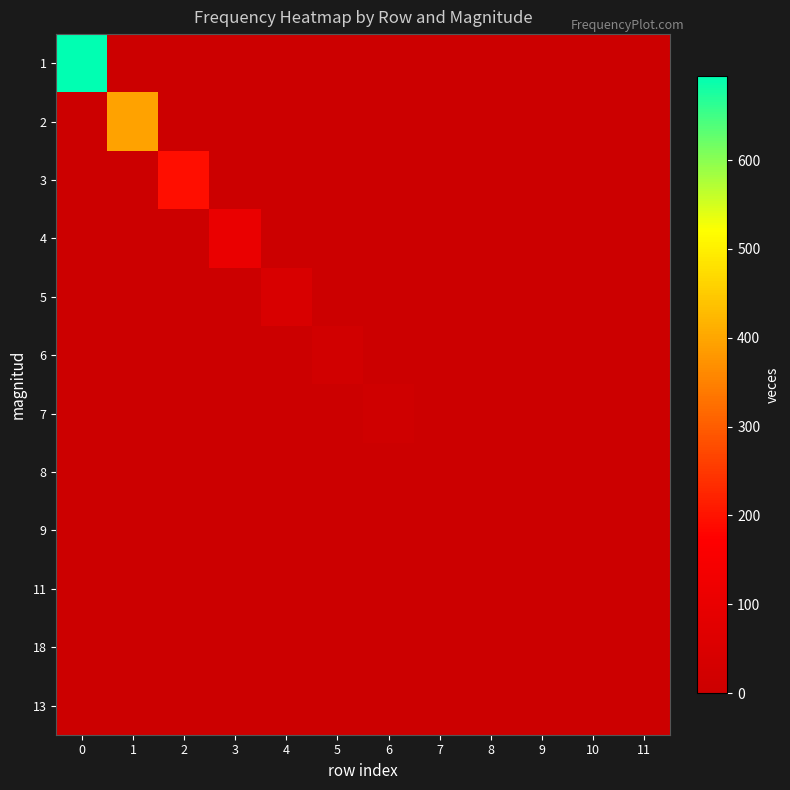

Count the number of data series in this chart.

12